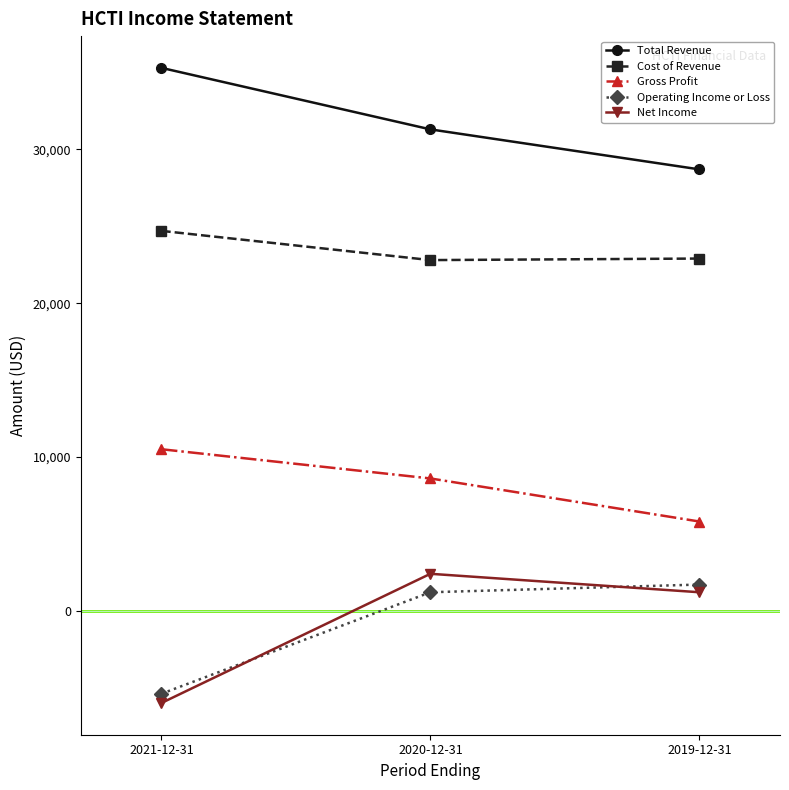

What is the label of the 3rd point from the left?

2019-12-31